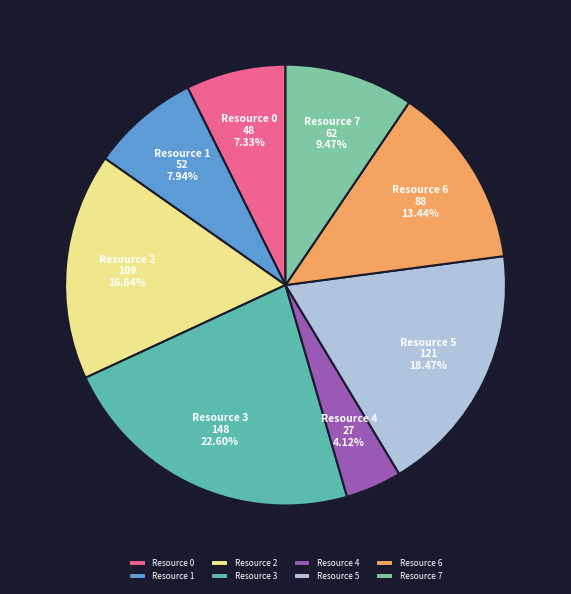

How many segments does this pie chart have?

8